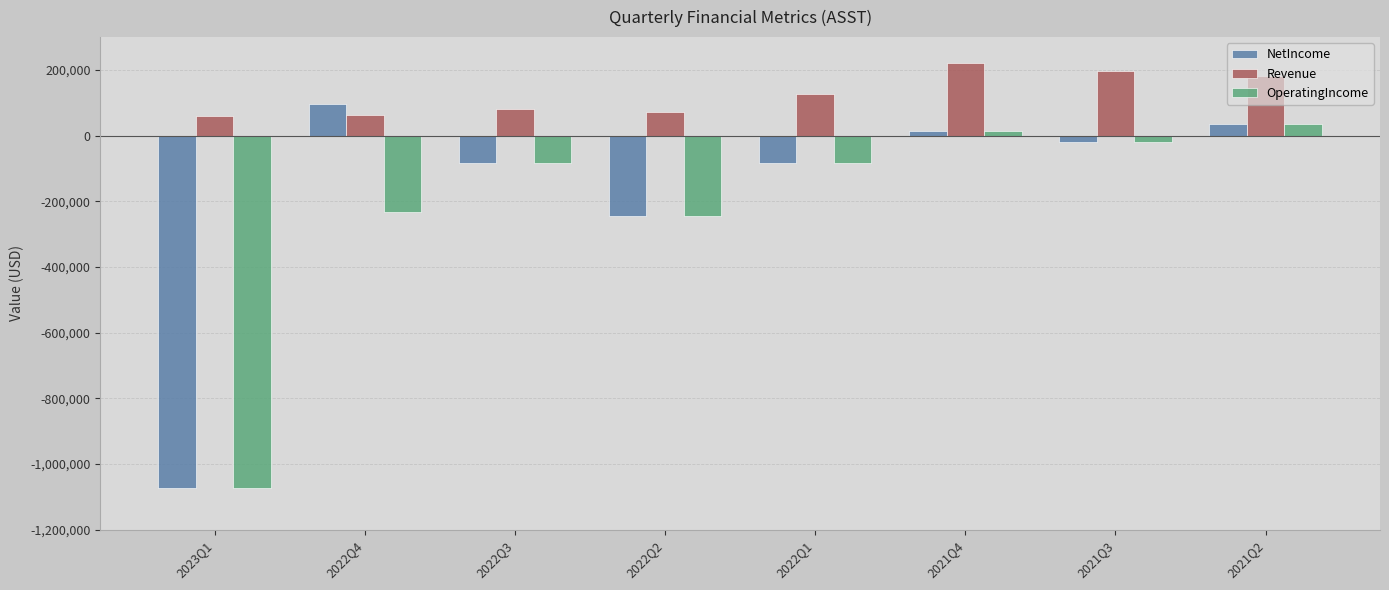

Is it true that Revenue equals 61135 at 2023Q1?

True